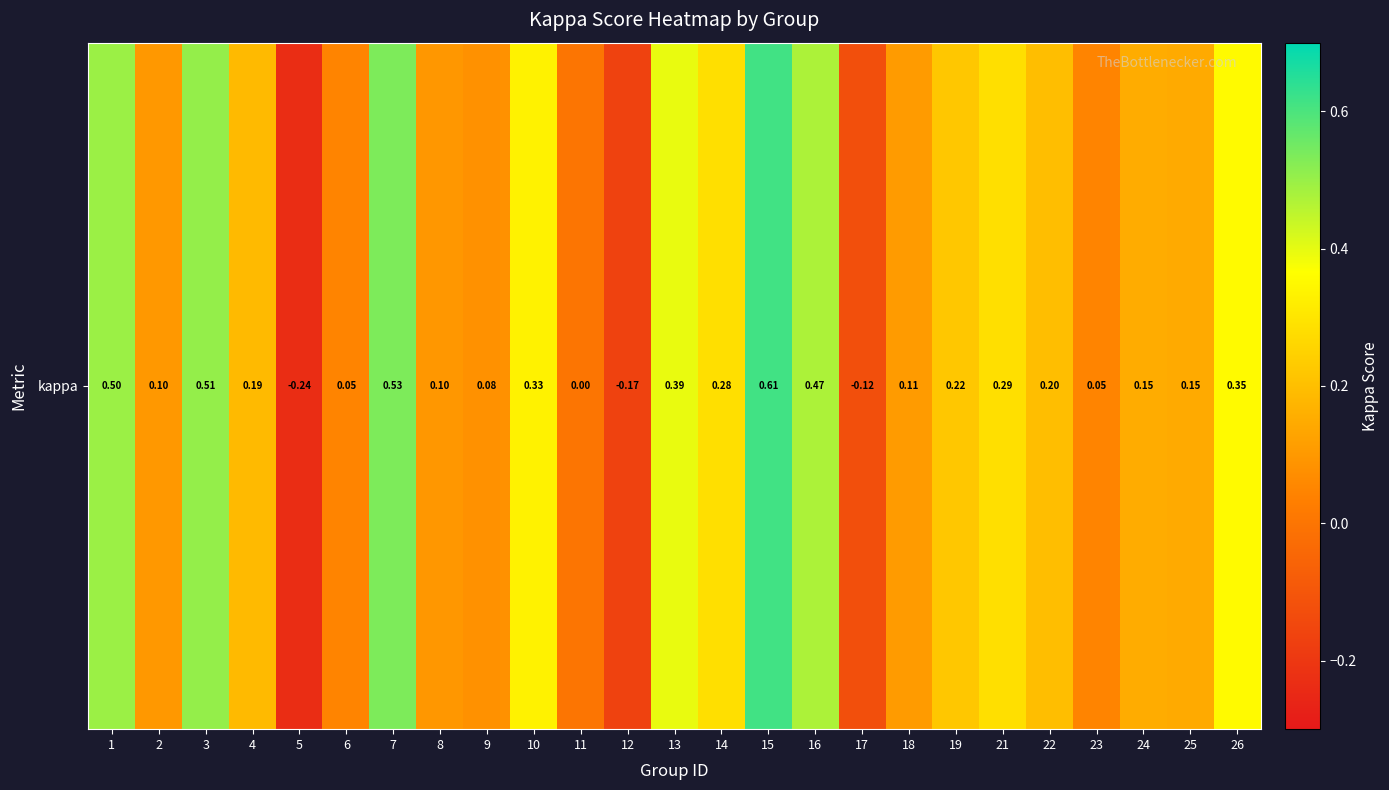

What is the change in value from 4 to 26?

+0.2